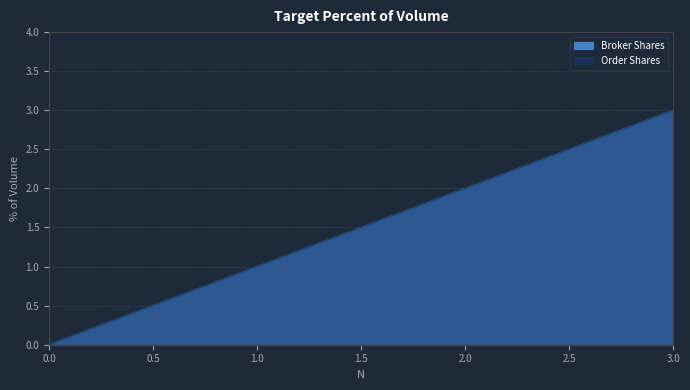

What is the total value across all series at 2?

4